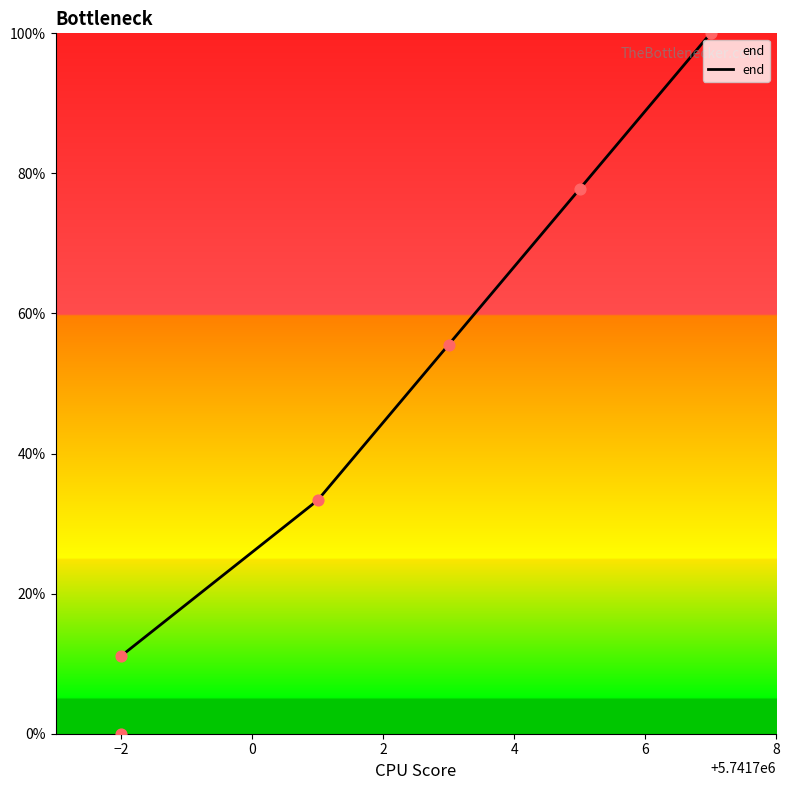

What is the ratio of the value at 5741703 to the value at 5741701?

1.7